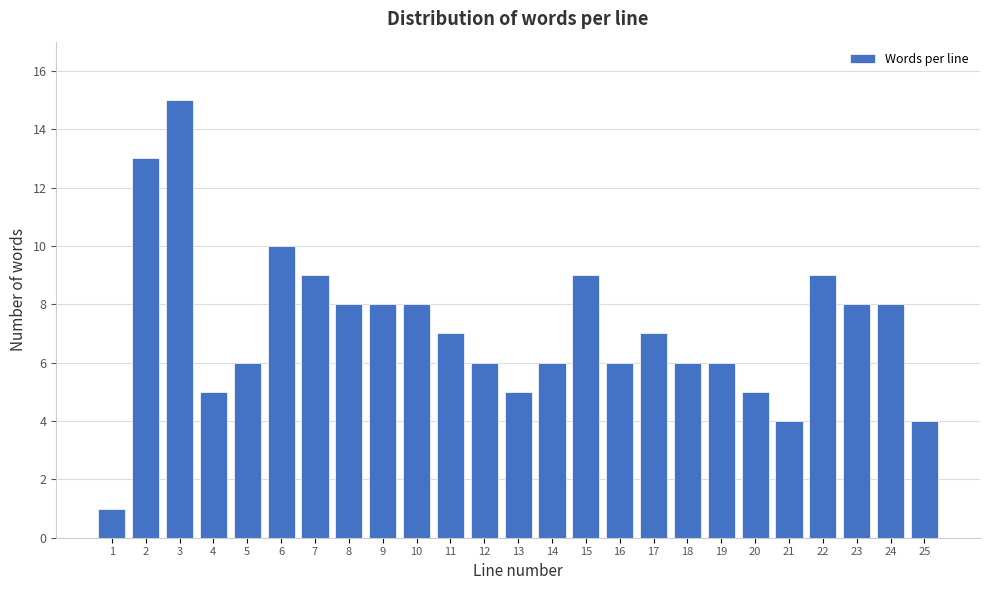

Reading left to right, transcribe all the data shown in this chart.

1=1	2=13	3=15	4=5	5=6	6=10	7=9	8=8	9=8	10=8	11=7	12=6	13=5	14=6	15=9	16=6	17=7	18=6	19=6	20=5	21=4	22=9	23=8	24=8	25=4